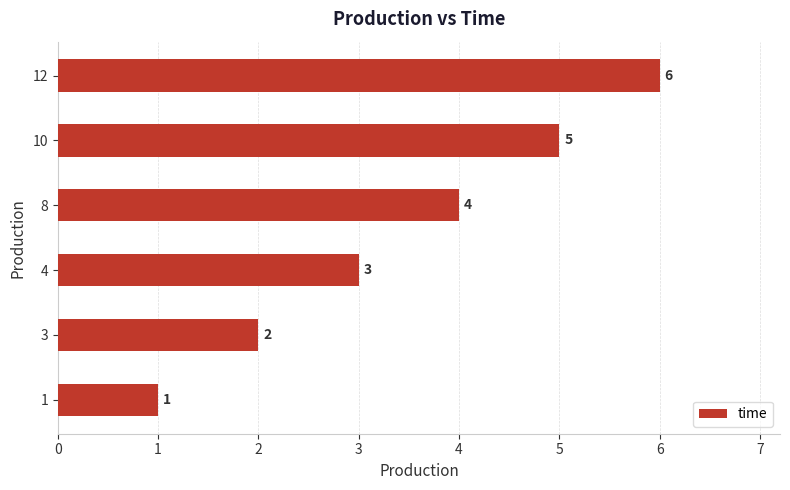

Is it true that the value at 10 is 5?

True